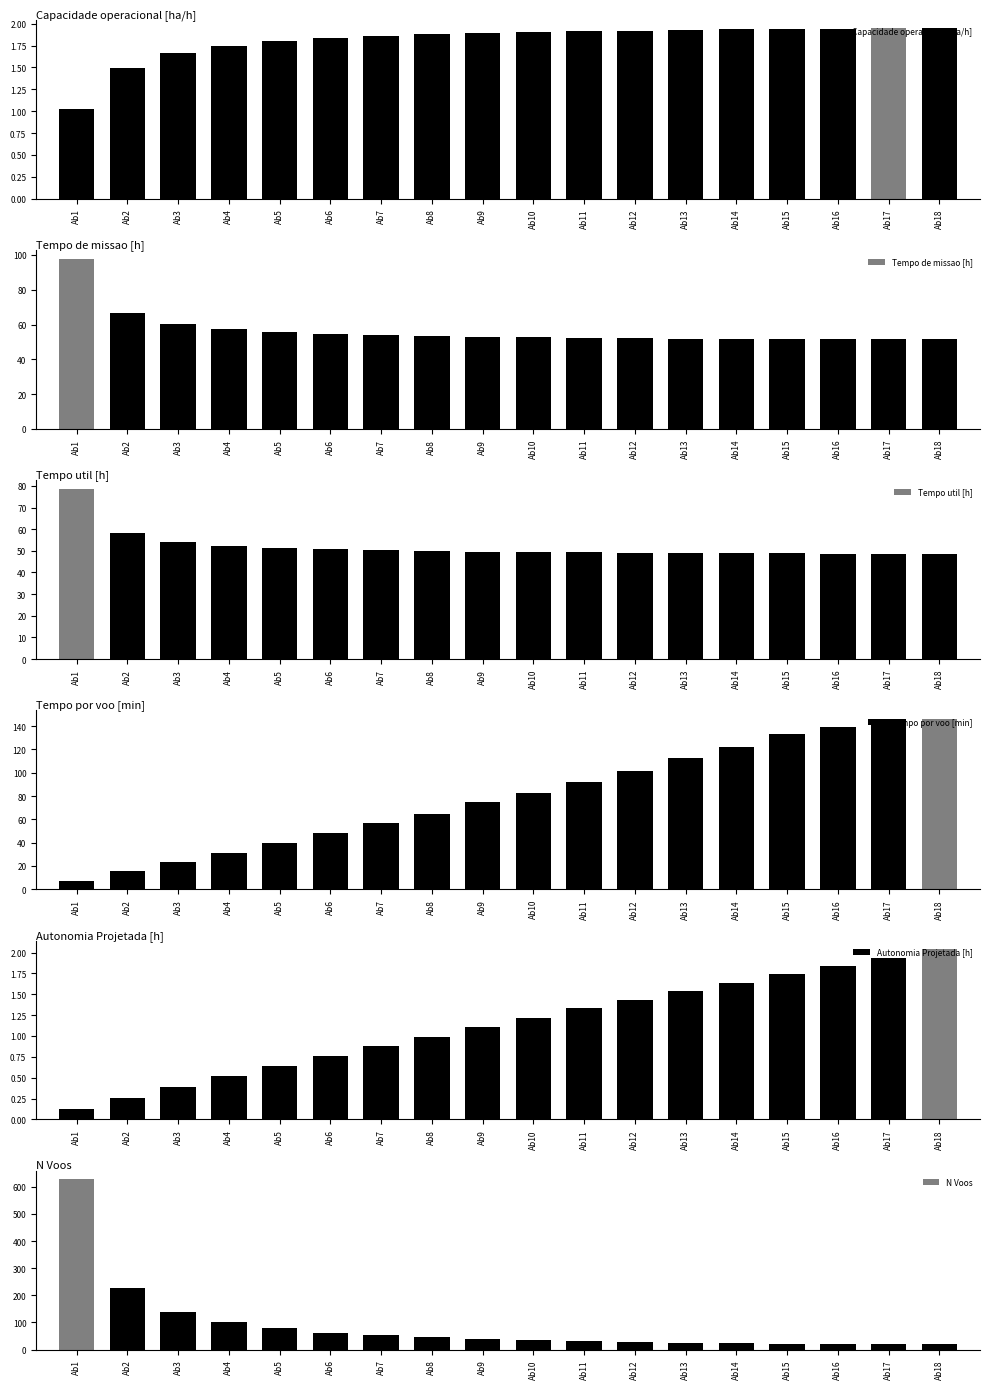

Which series has the largest total across all categories?

N Voos